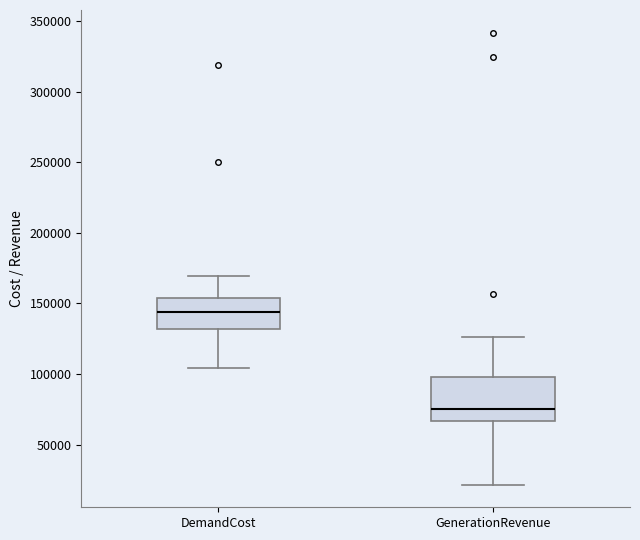

Reading left to right, transcribe this box plot: for each box, give where its median line is, the range the box spans, and where its two whiskers end, as read against the y-axis. The values are not printed on the chart, so give them approximately, as read against the axis.

DemandCost: median 145000, box 130000 to 155000, whiskers 105000 to 170000
GenerationRevenue: median 75000, box 65000 to 100000, whiskers 20000 to 125000